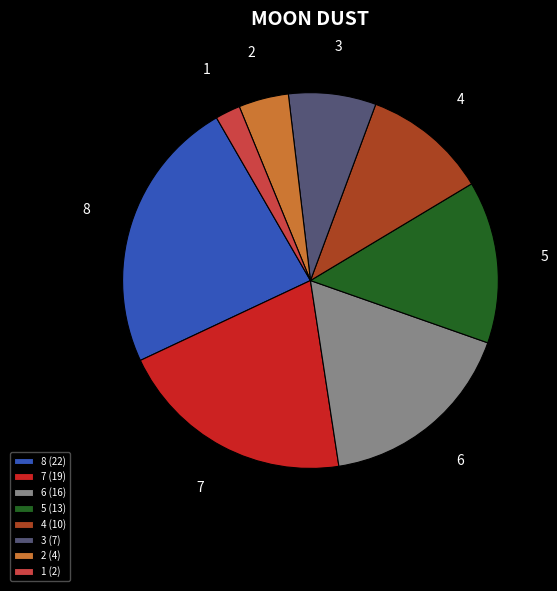

Does 7 represent more than half of the total?

No